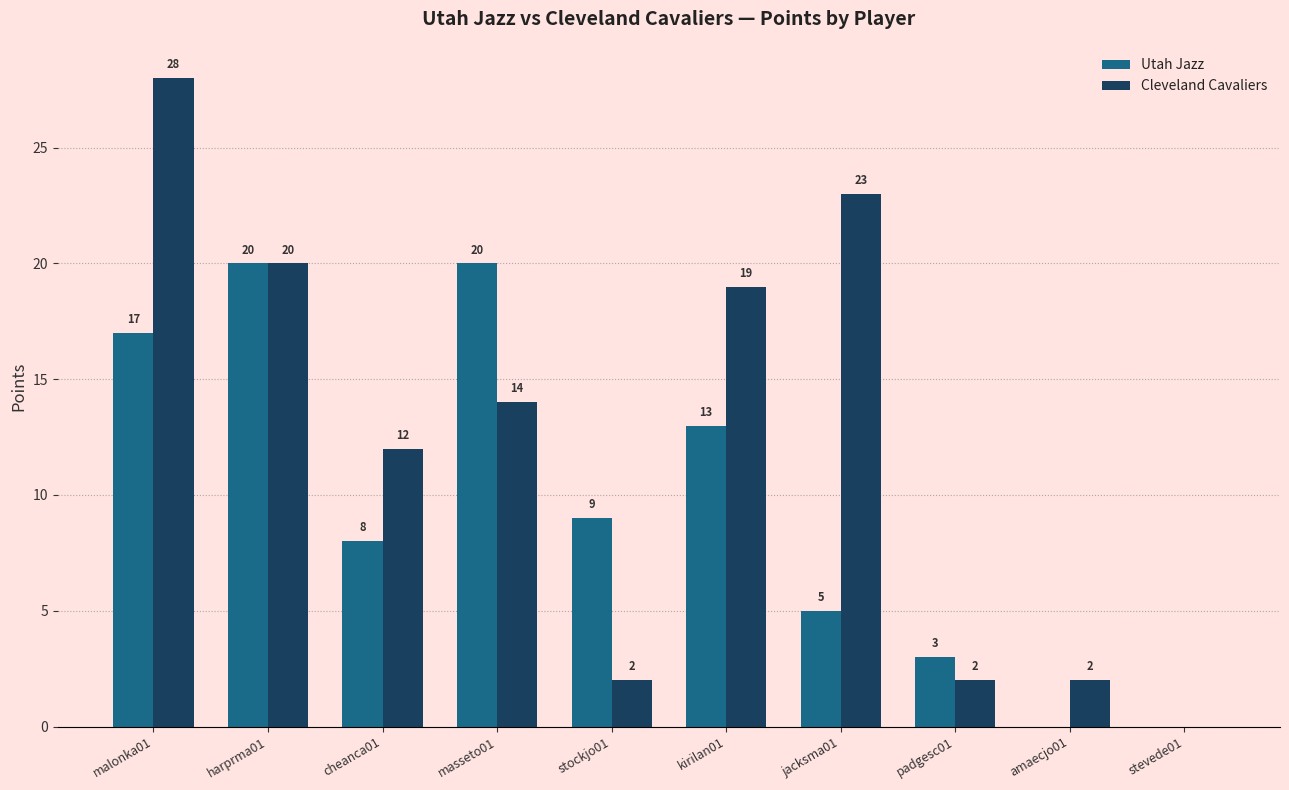

Which series has the largest total across all categories?

Cleveland Cavaliers